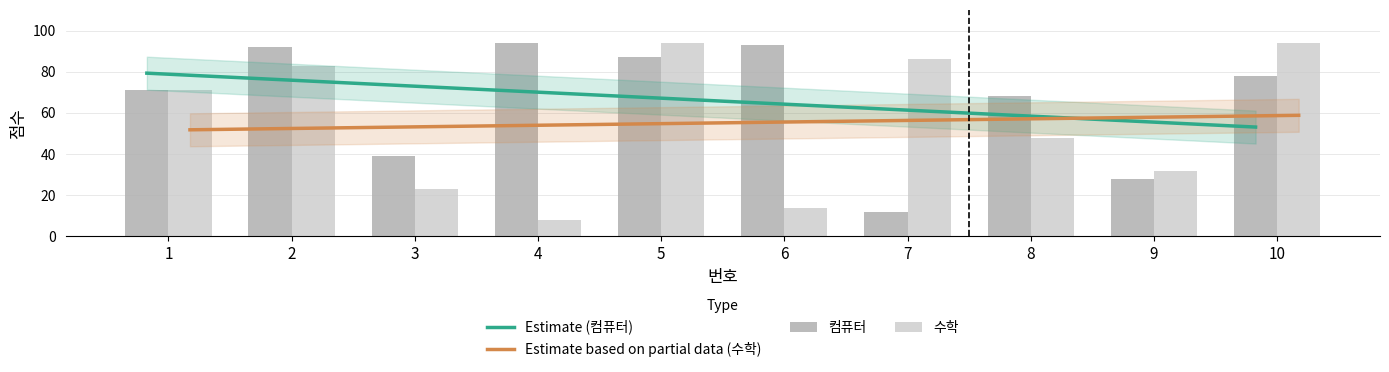

Read the 수학 value at 9.

32.0